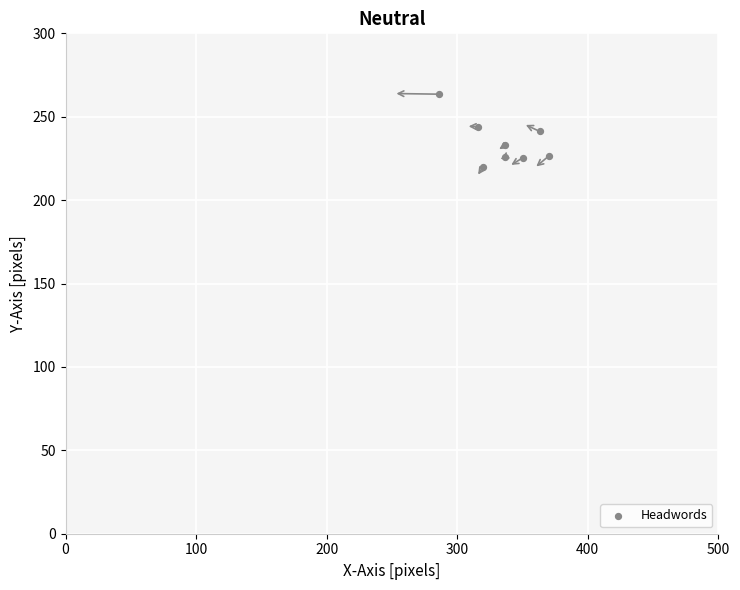

What is the range of X values (max minus min)?

83.7